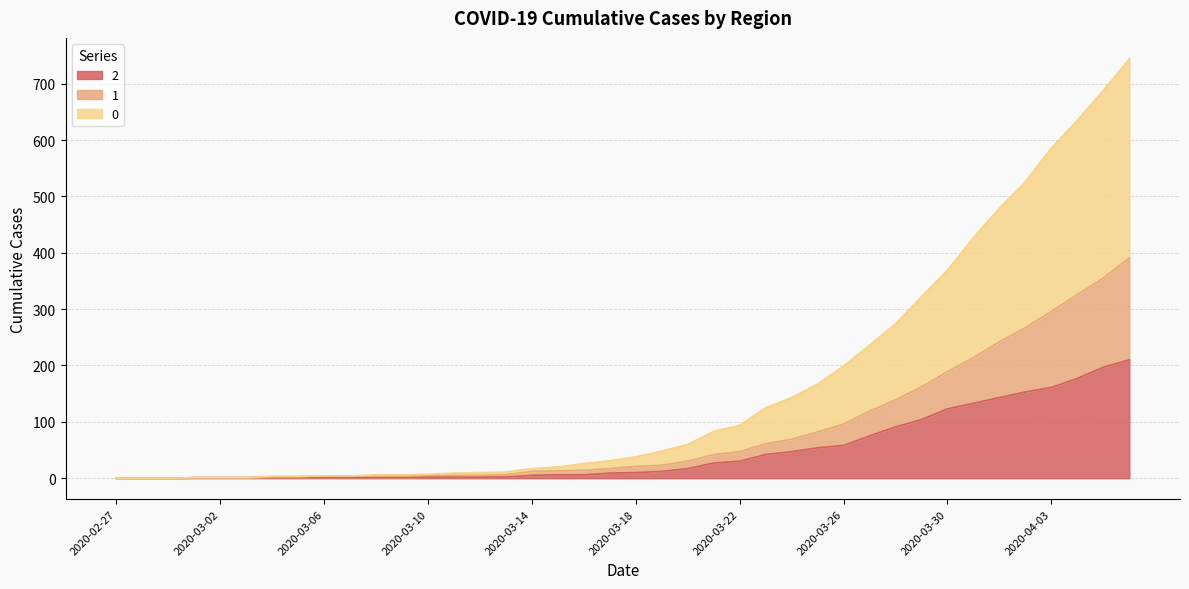

What is the label of the 32nd point from the left?

2020-03-29